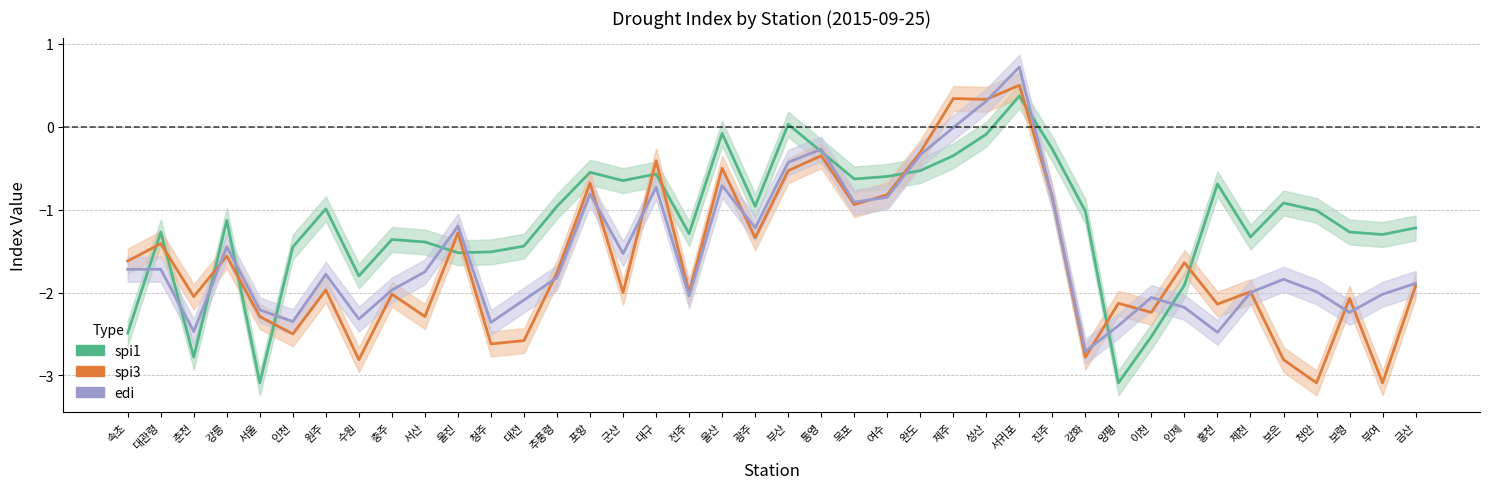

How many lines are shown in the chart?

3